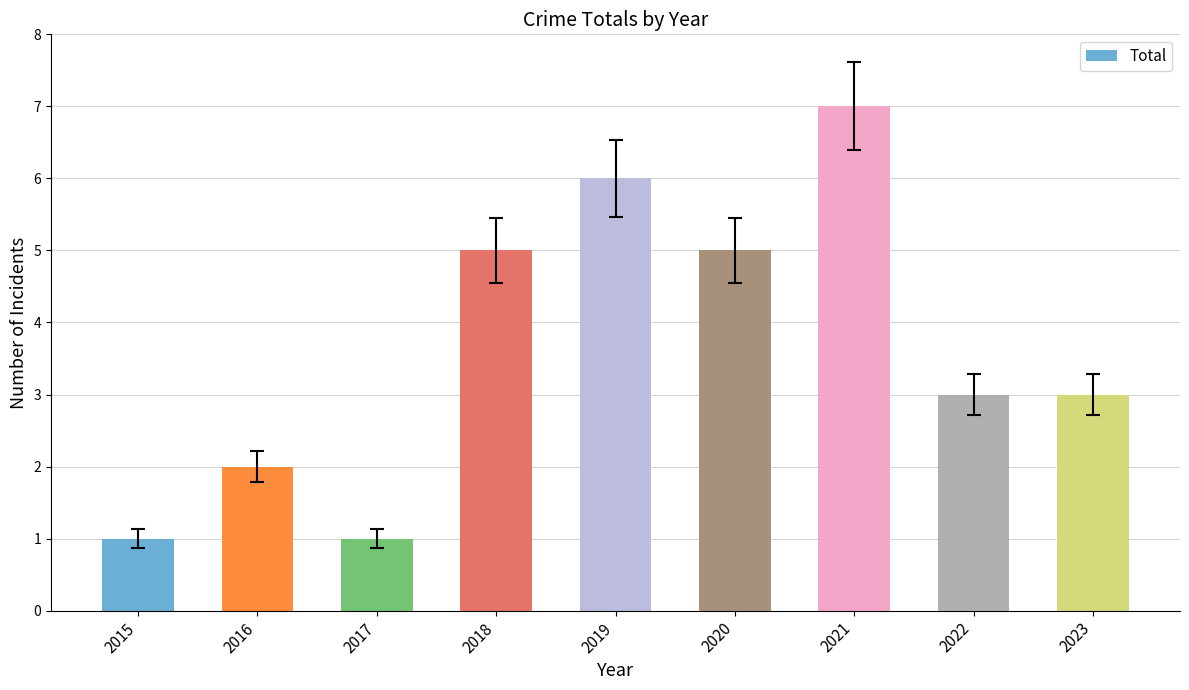

What is the maximum value shown in the chart?

7